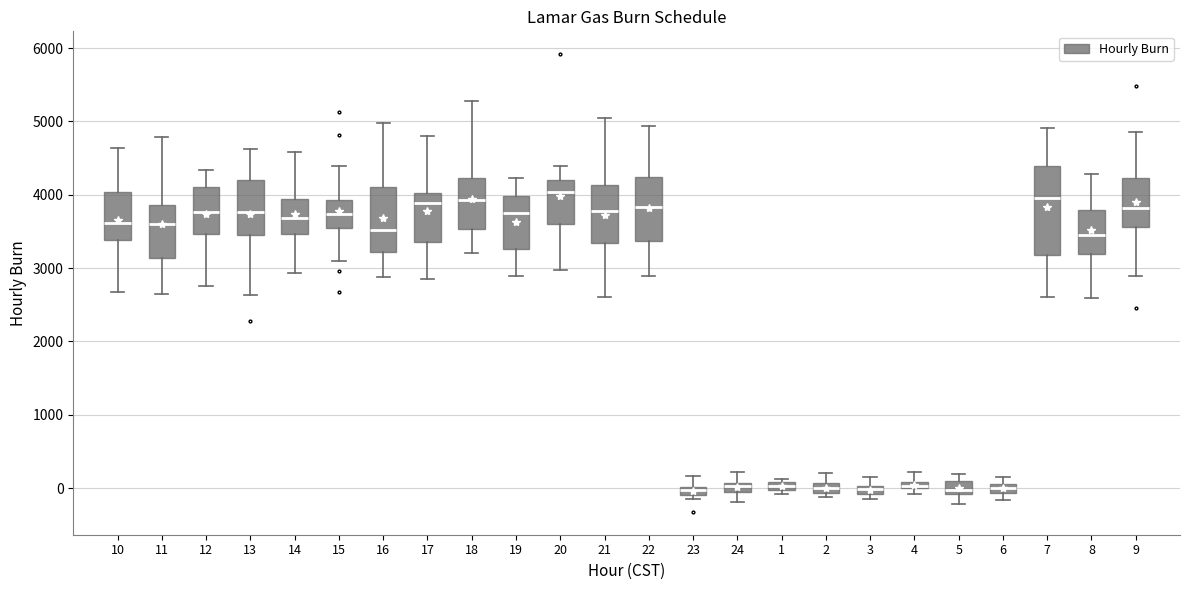

Comparing the boxes themselves (not the whiskers), which one is the tallest?

7